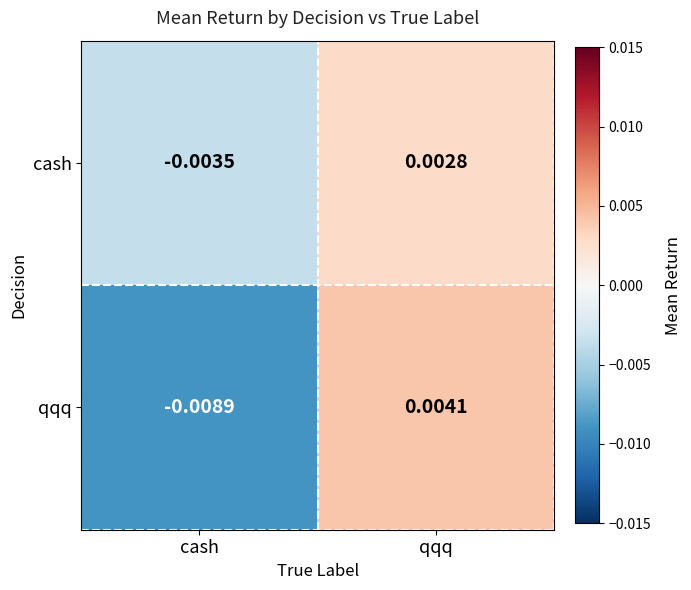

Count the number of data series in this chart.

2